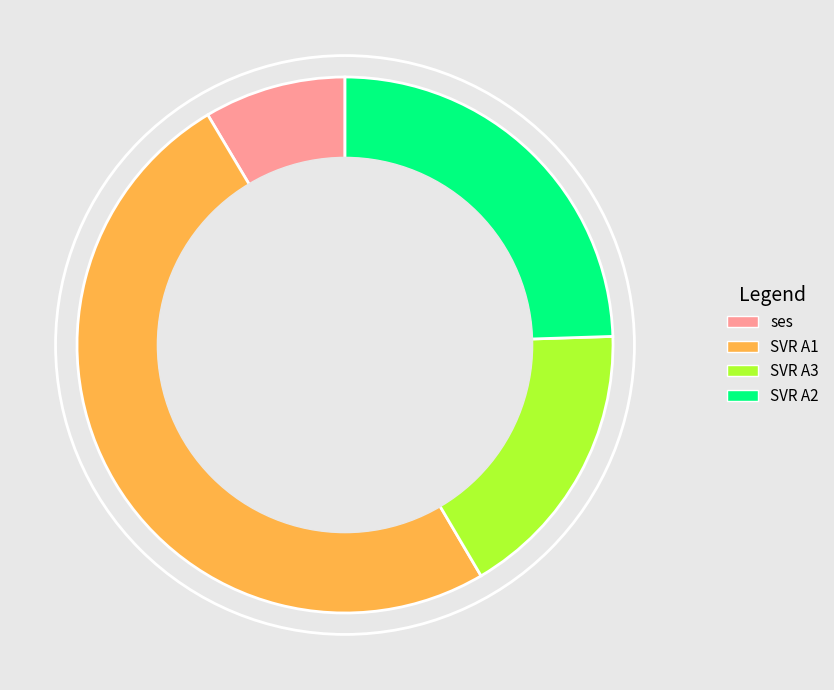

What is the smallest slice in the pie chart?

ses